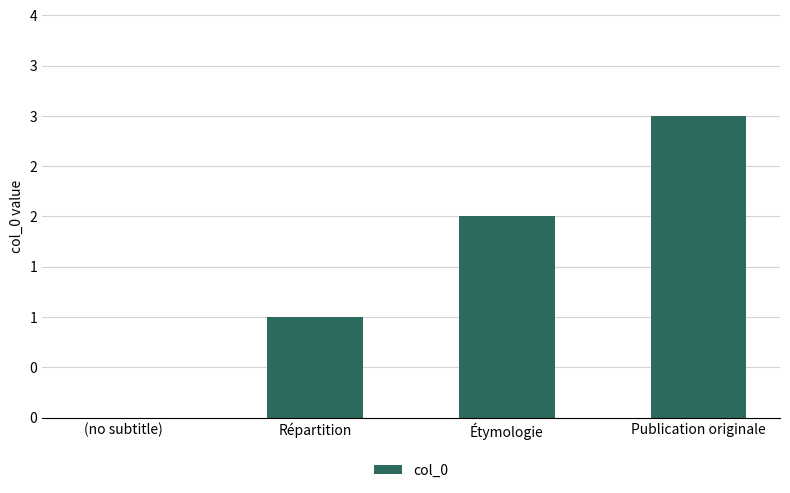

Are the bars horizontal?

No